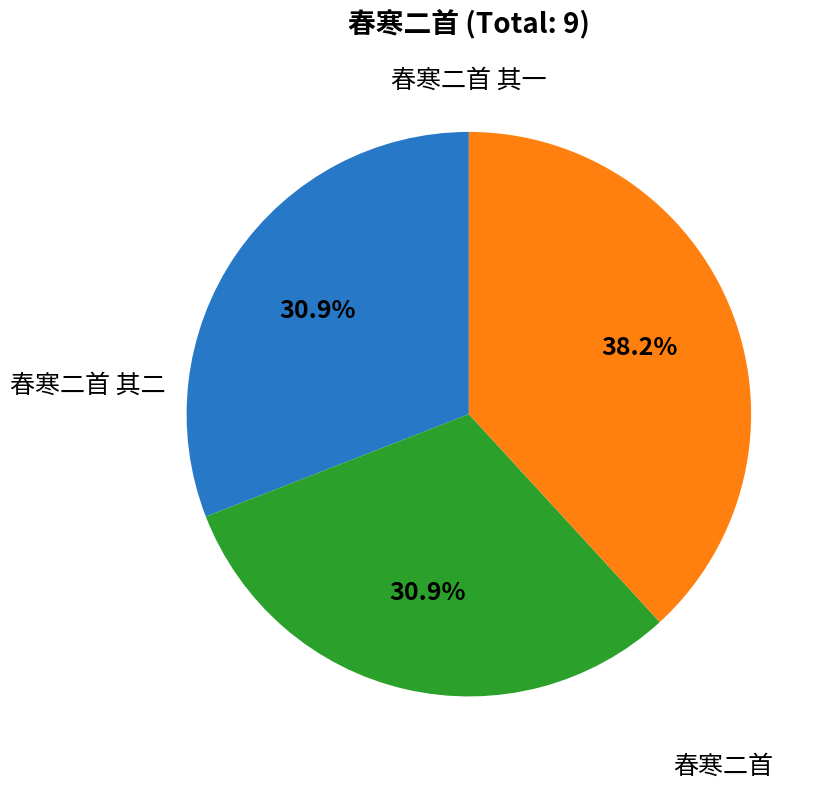

The 春寒二首 其一 slice represents 26% of the pie. True or false?

False